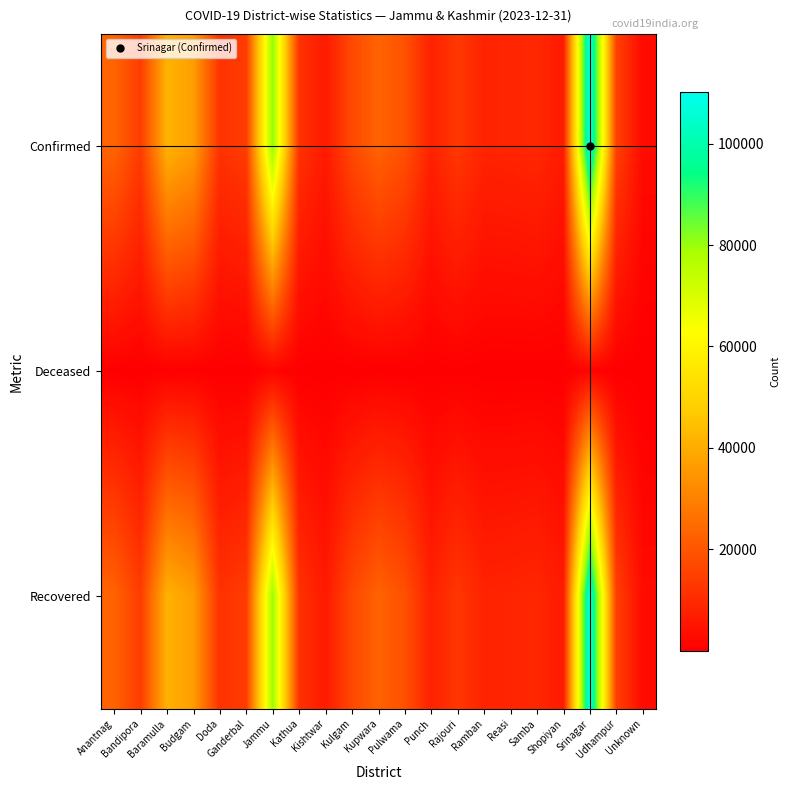

Count the number of data series in this chart.

3